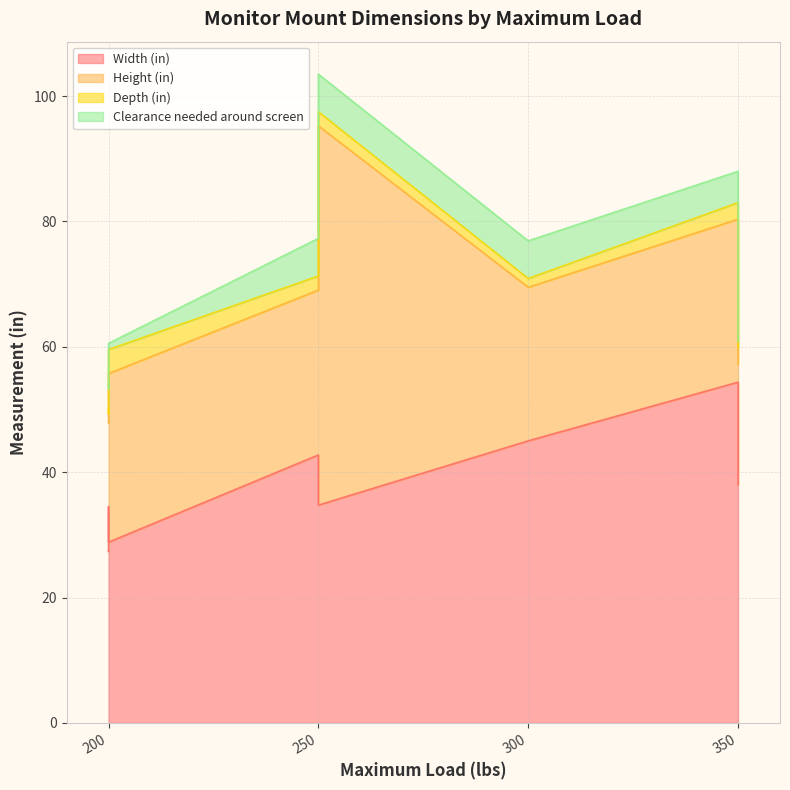

At how many categories does at least one series exceed 42?

4